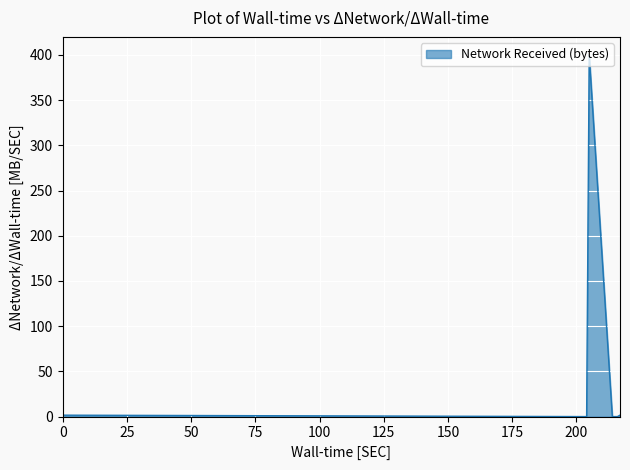

What is the sum of all values?

403.1